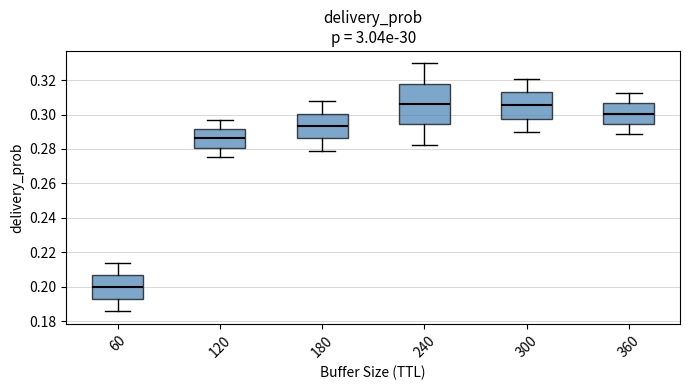

Which box is the tallest, from its lower edge to its upper edge?

240